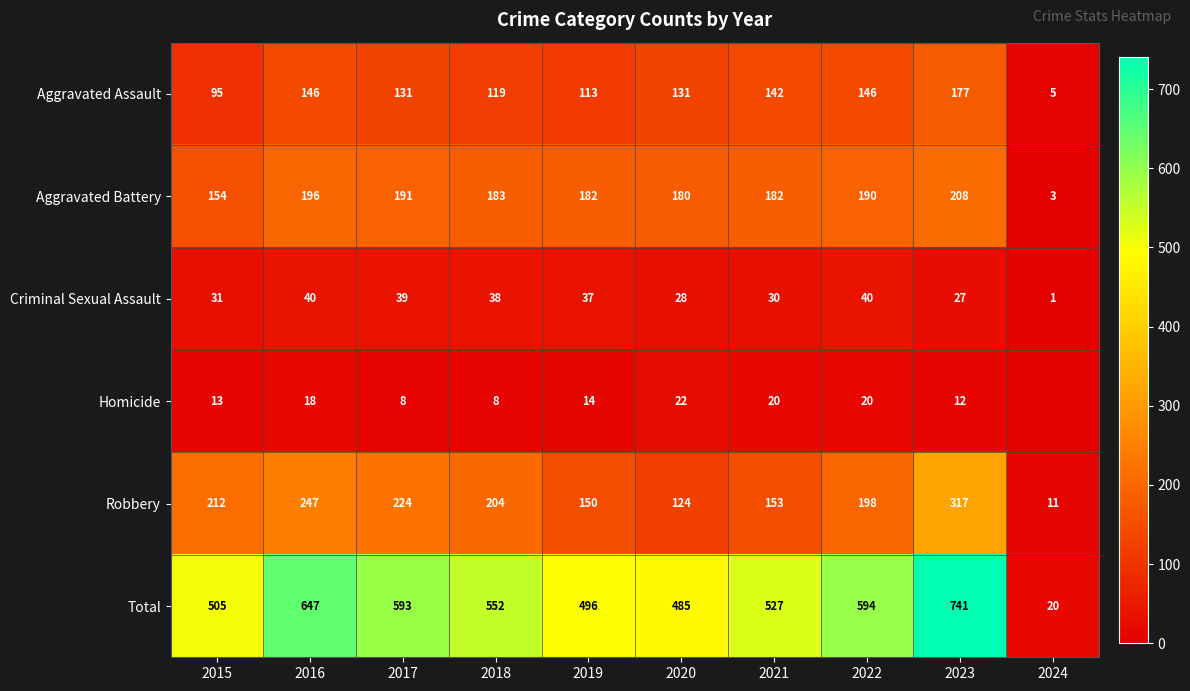

What is the greatest value displayed?

741